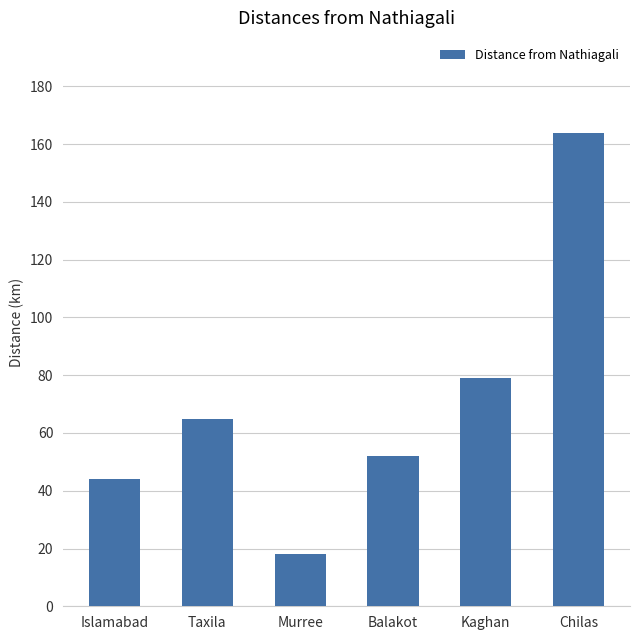

What position from the left is Taxila?

2